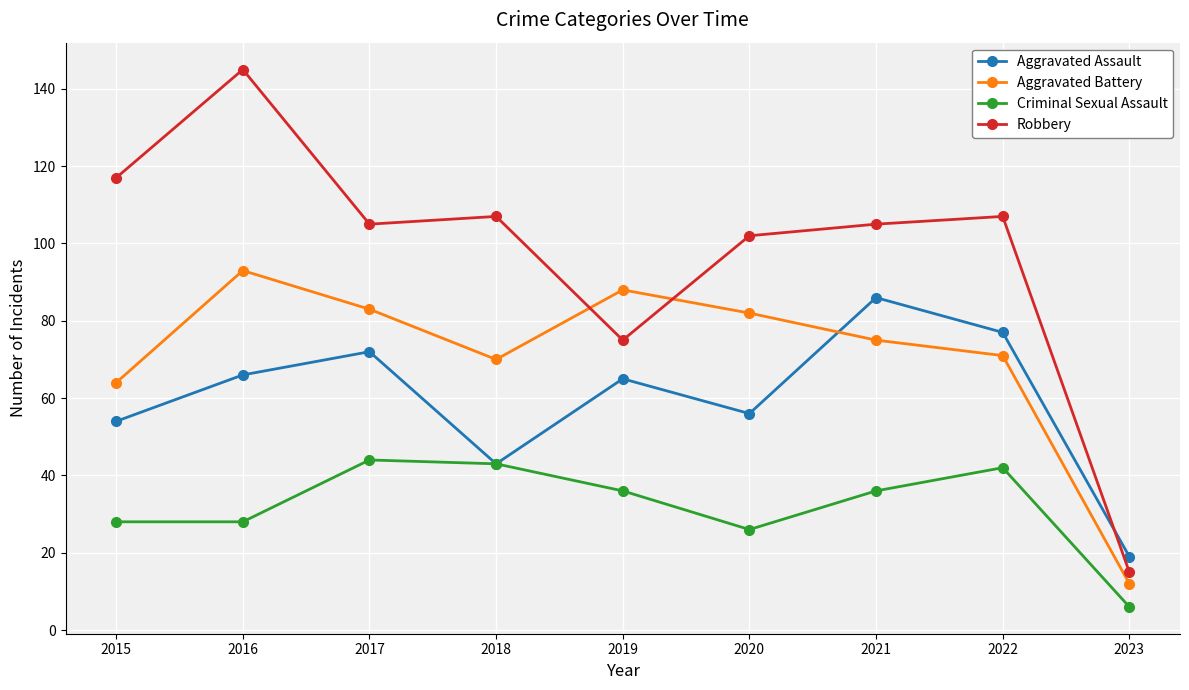

Rank the series at 2021 from highest to lowest value.

Robbery, Aggravated Assault, Aggravated Battery, Criminal Sexual Assault